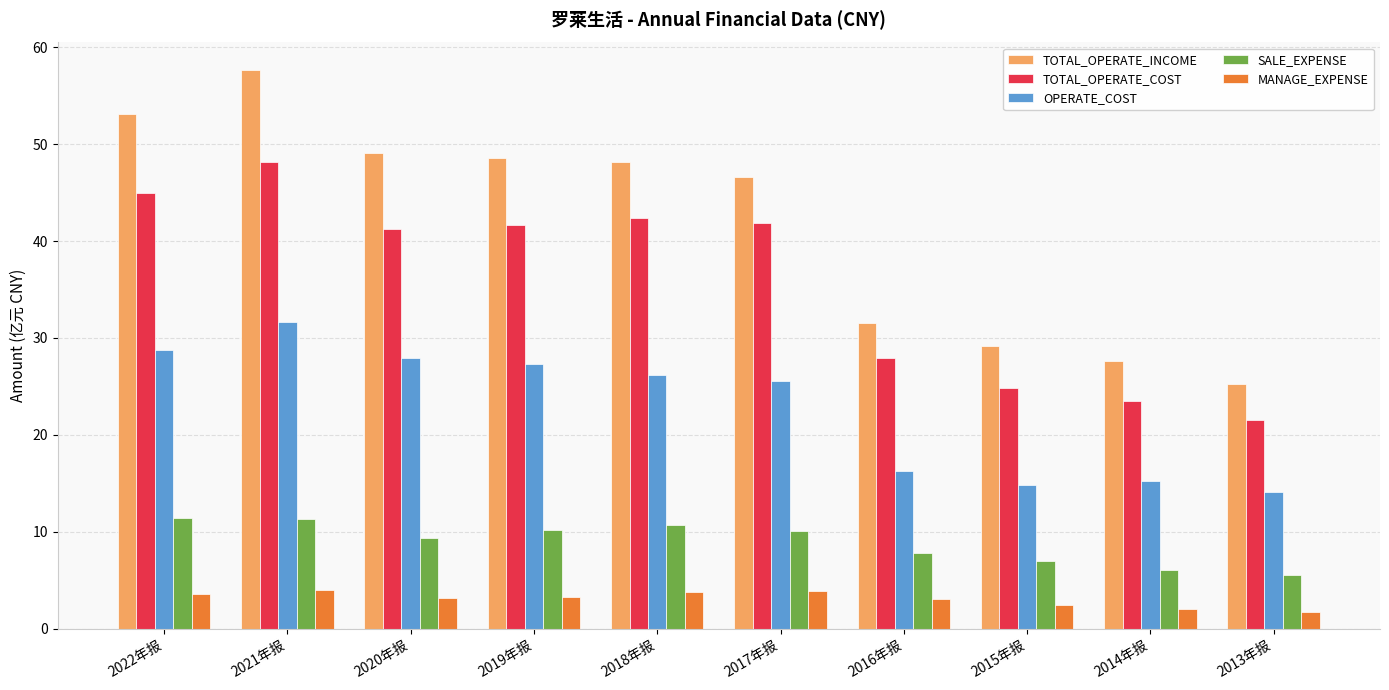

The OPERATE_COST series shows 9.3 at 2022年报. True or false?

False